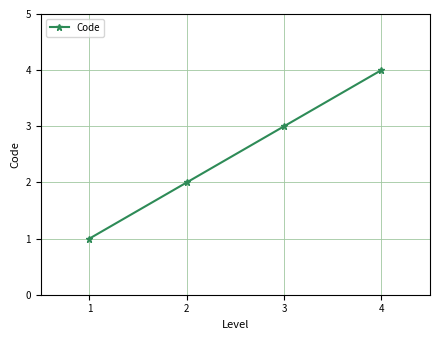

Count the number of data series in this chart.

1